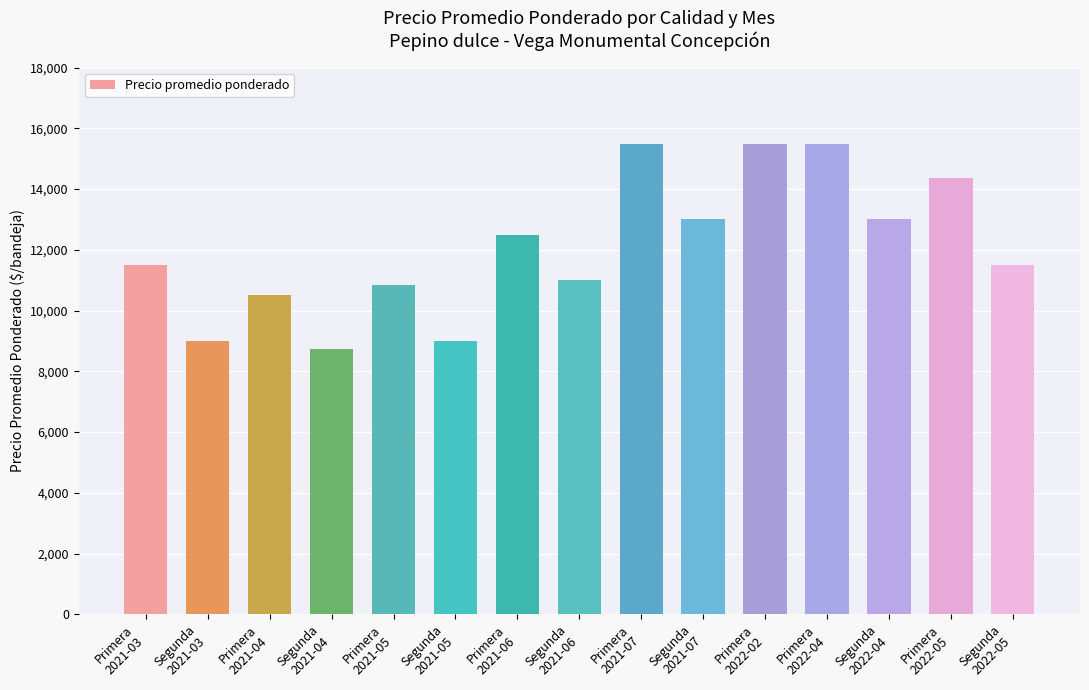

What is the approximate value at Primera
2022-02?

15500